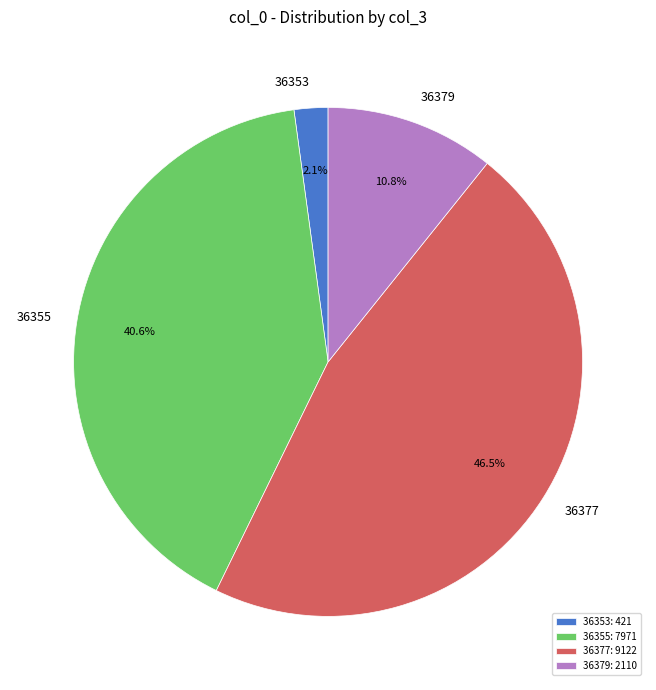

Does 36353 account for over 50% of the chart?

No